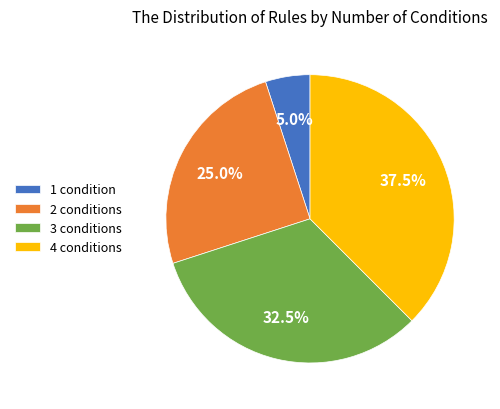

To the nearest percent, what portion does 2 conditions represent?

25%